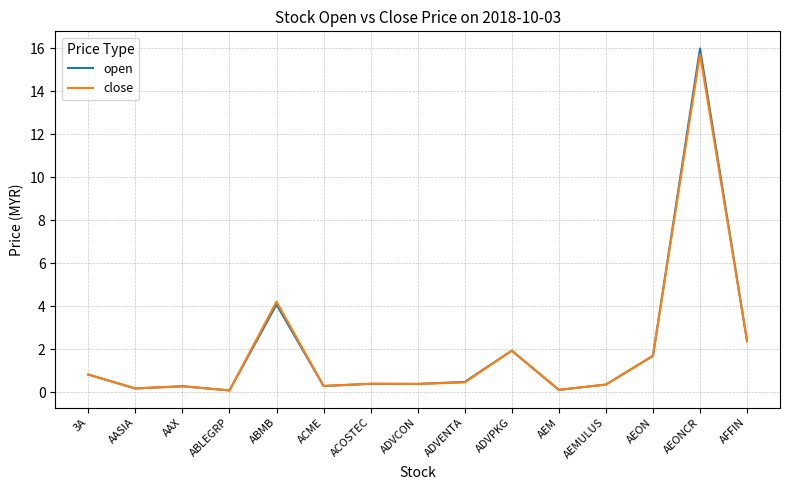

What position from the left is ADVENTA?

9